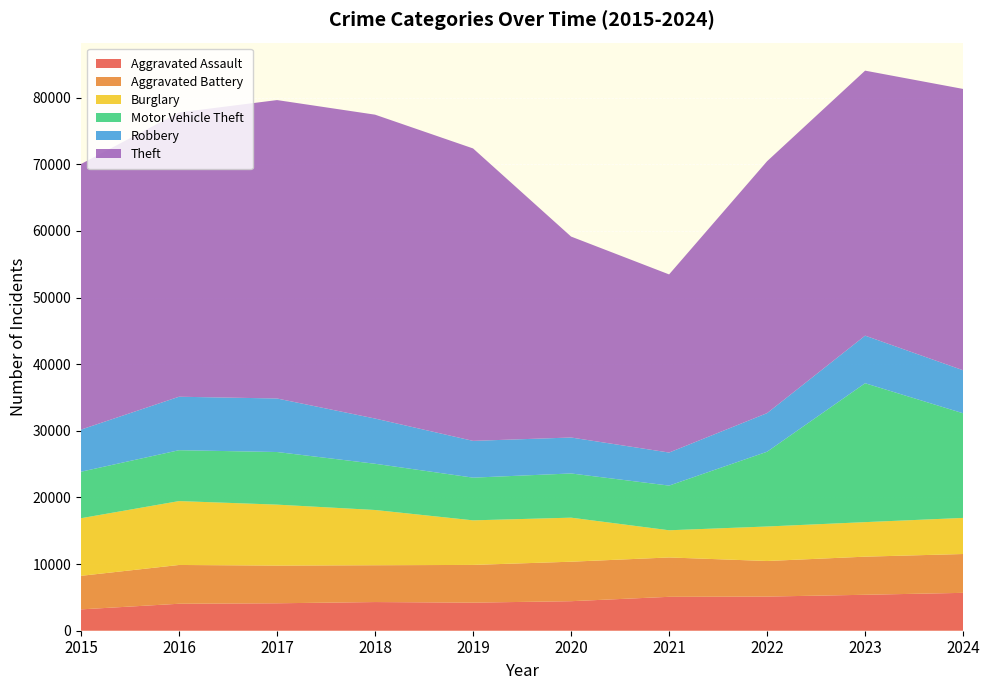

Reading left to right, transcribe all the data shown in this chart.

Aggravated Assault: 2015=3205	2016=4048	2017=4119	2018=4303	2019=4216	2020=4432	2021=5089	2022=5125	2023=5396	2024=5685
Aggravated Battery: 2015=5035	2016=5821	2017=5656	2018=5525	2019=5661	2020=5927	2021=5908	2022=5339	2023=5719	2024=5829
Burglary: 2015=8646	2016=9589	2017=9150	2018=8292	2019=6689	2020=6609	2021=4080	2022=5180	2023=5183	2024=5417
Motor Vehicle Theft: 2015=6979	2016=7636	2017=7896	2018=6939	2019=6409	2020=6635	2021=6705	2022=11223	2023=20847	2024=15704
Robbery: 2015=6322	2016=8026	2017=8035	2018=6787	2019=5519	2020=5397	2021=4960	2022=5793	2023=7143	2024=6455
Theft: 2015=39863	2016=42667	2017=44788	2018=45608	2019=43890	2020=30158	2021=26736	2022=37809	2023=39774	2024=42224